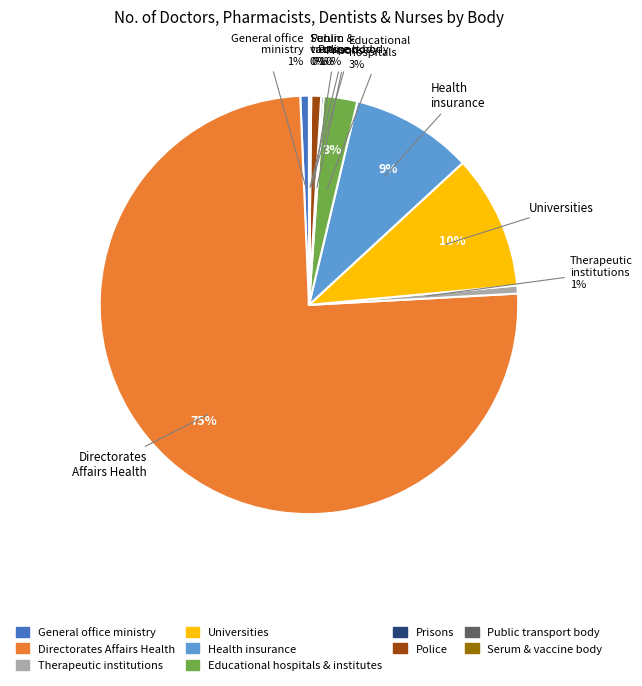

To the nearest percent, what is the combined percentage of Serum & vaccine body and Directorates Affairs Health?

75%